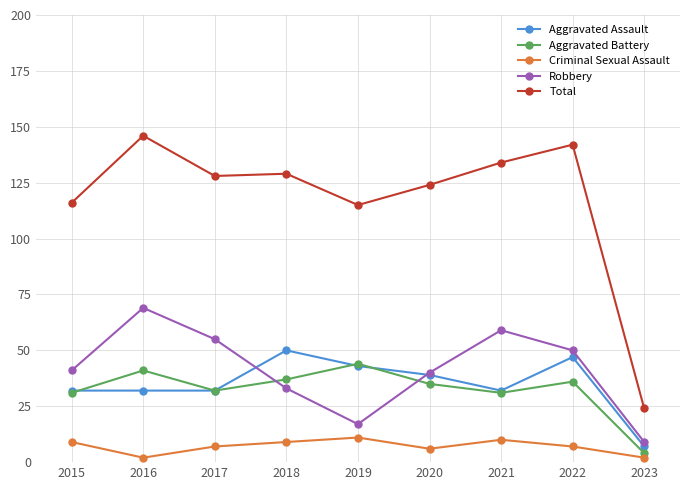

The value of Robbery at 2019 is 5. True or false?

False